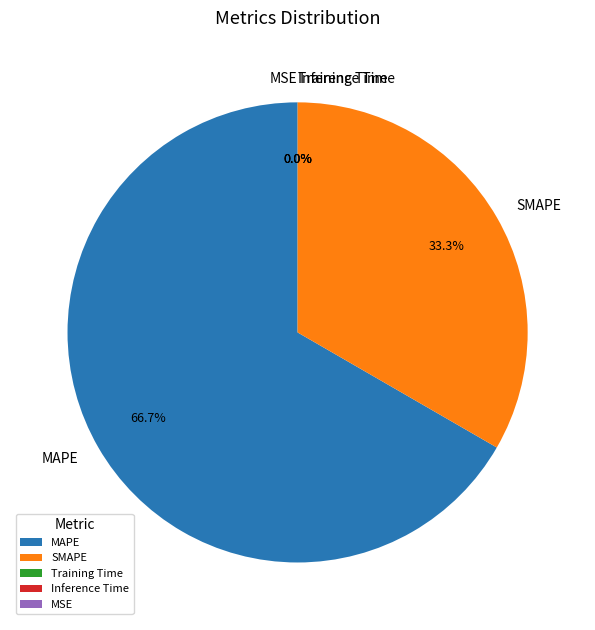

What is the total percentage of SMAPE and Training Time?

33.3%